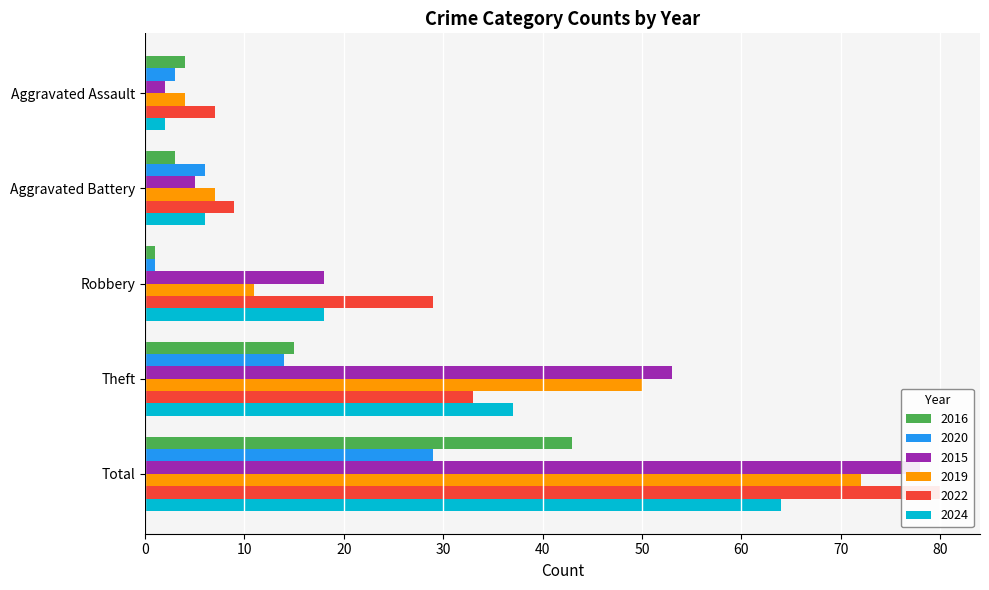

Is it true that 2015 equals 2 at Aggravated Assault?

True